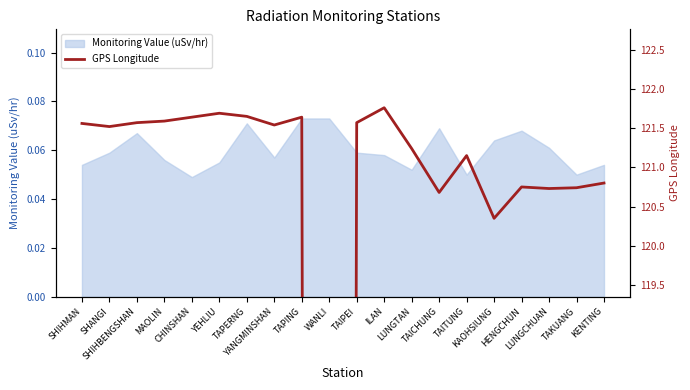

Is it true that the value at KENTING is 120.8?

True